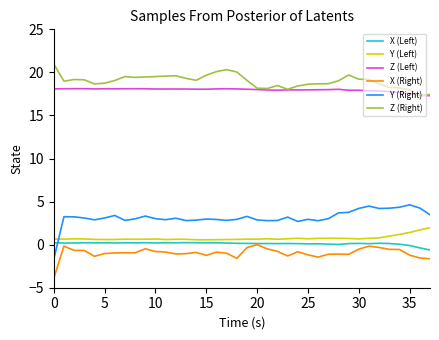

What is the greatest value displayed?

21.0